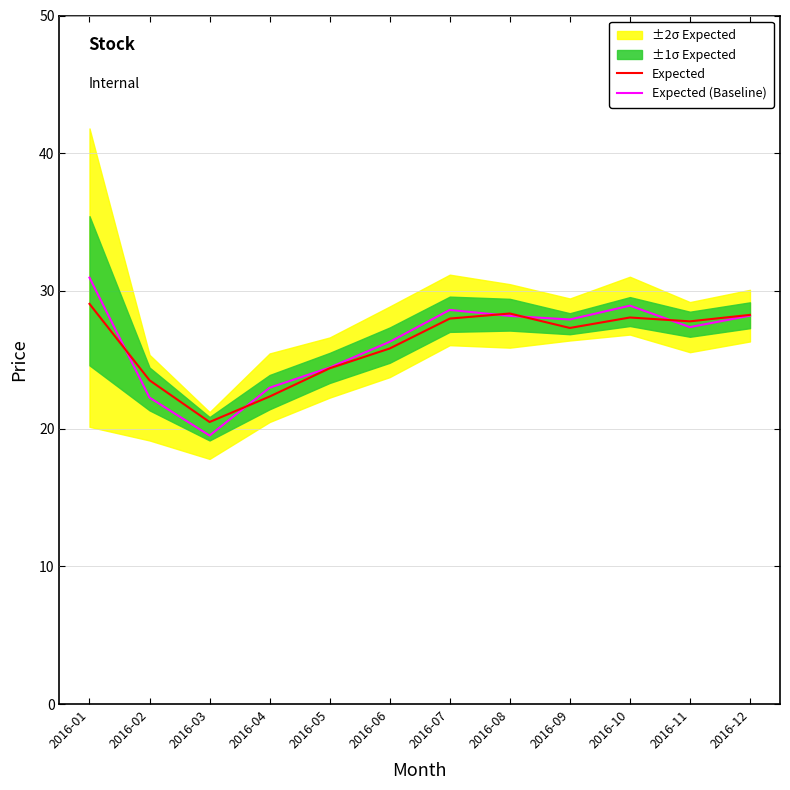

How many interior local peaks does the Expected series have?

2